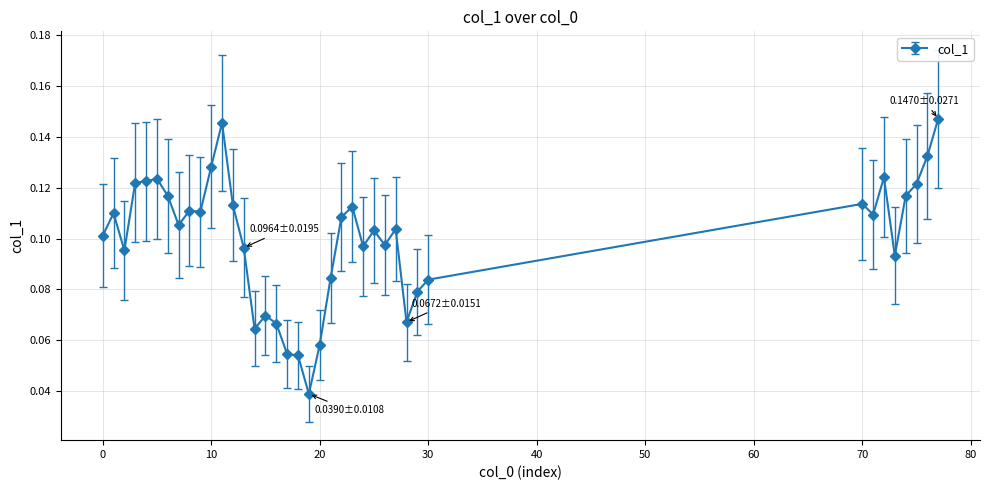

How many values are between 0 and 1?

39